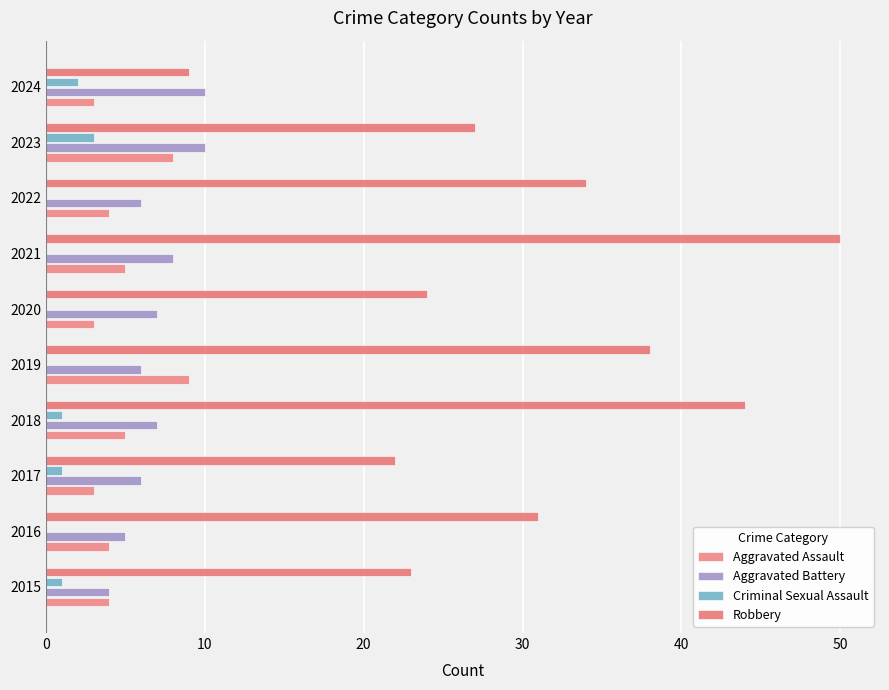

How many series are shown in this chart?

4